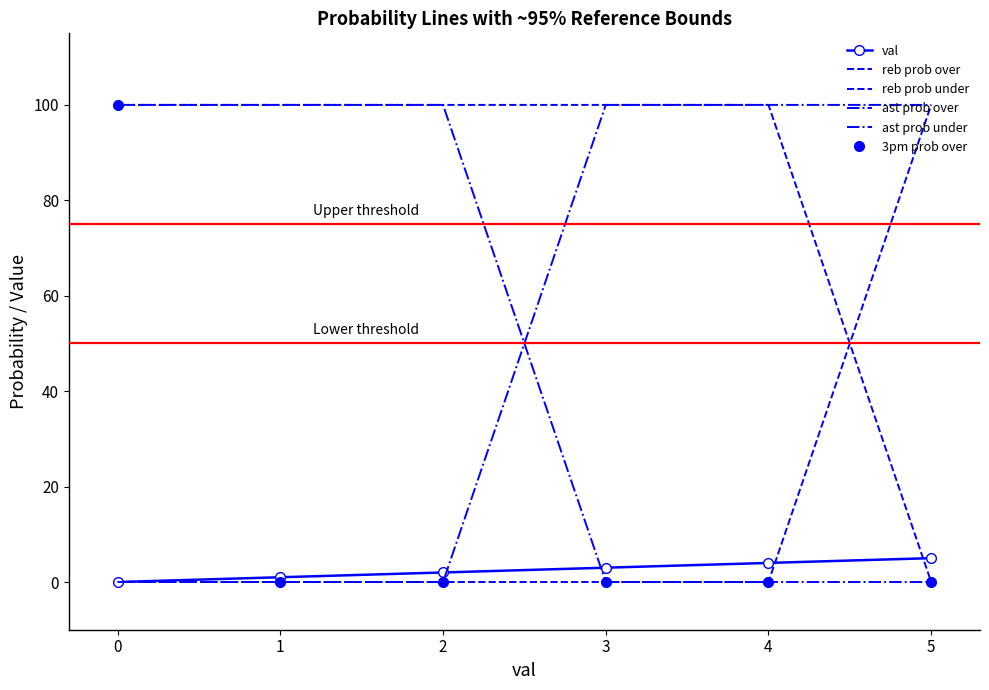

Count the number of data series in this chart.

6